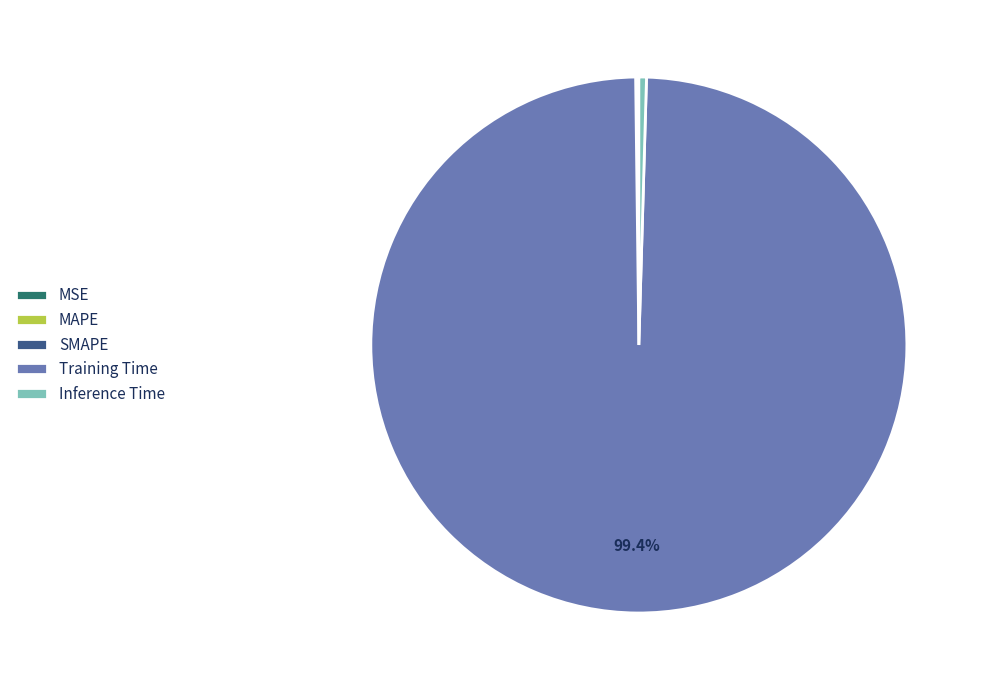

Which slice is the largest?

Training Time